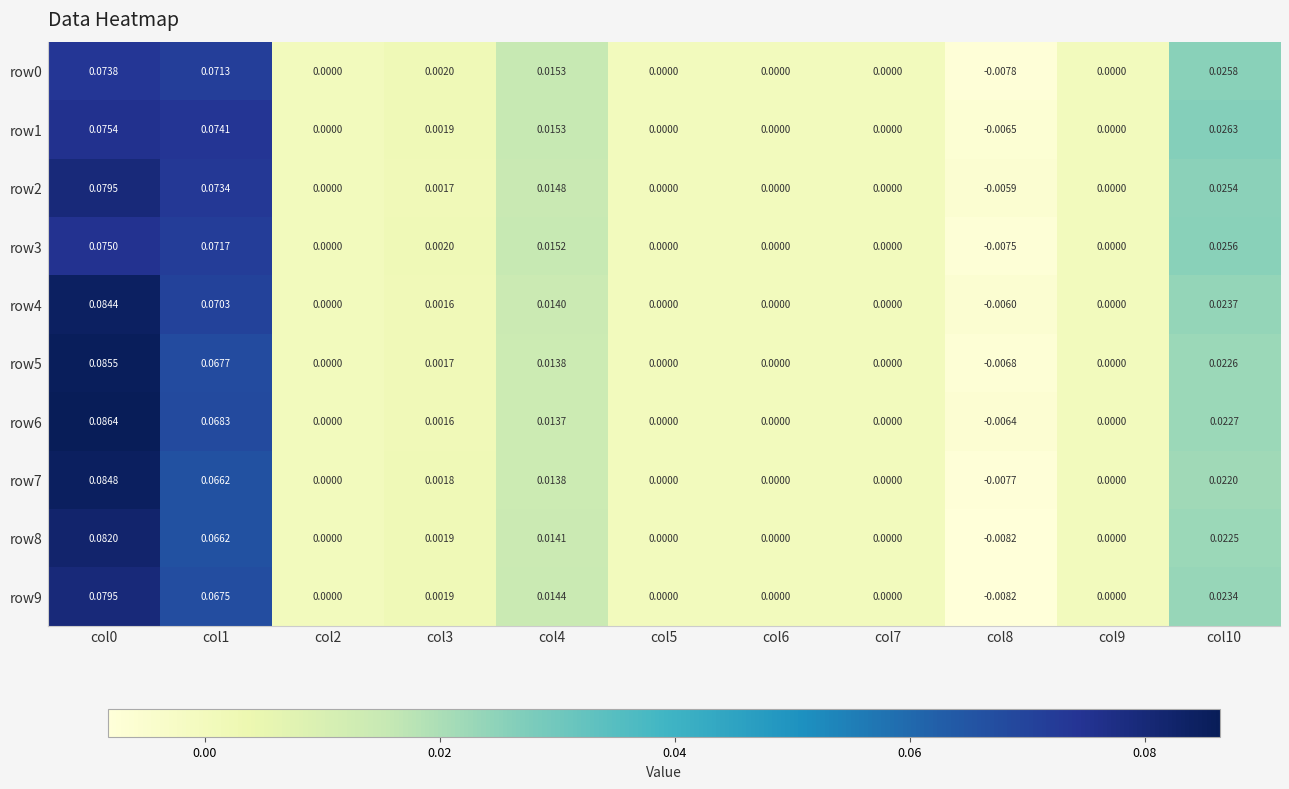

How many negative values does the row8 series have?

1